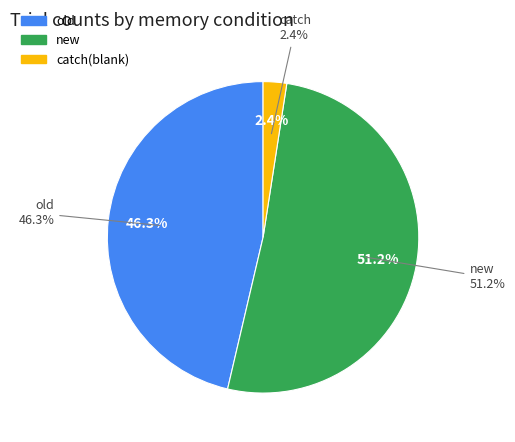

Is it true that old is 44% of the pie?

False